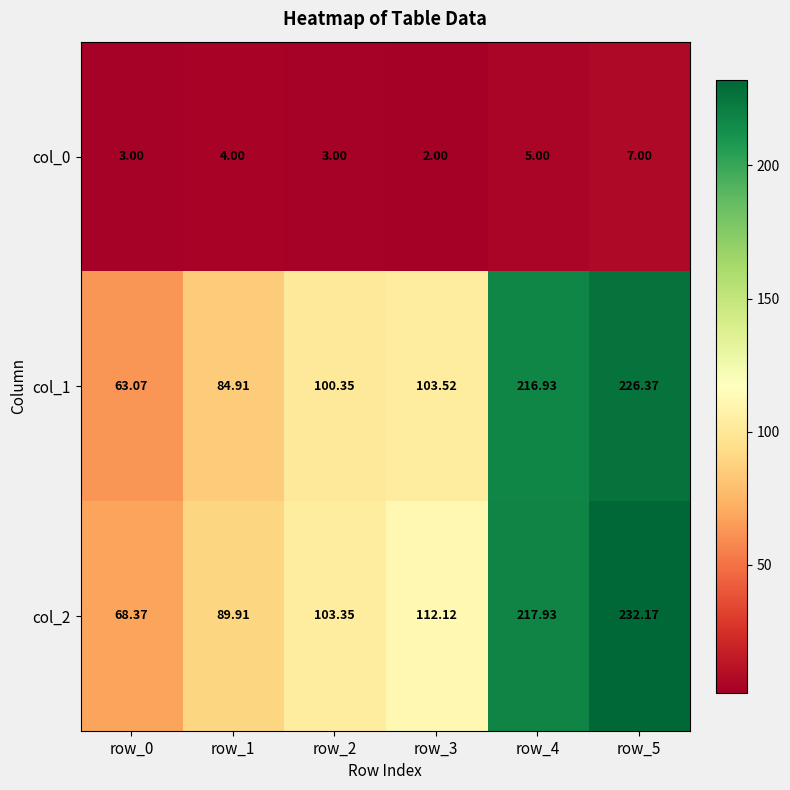

How many distinct data groups are displayed?

3